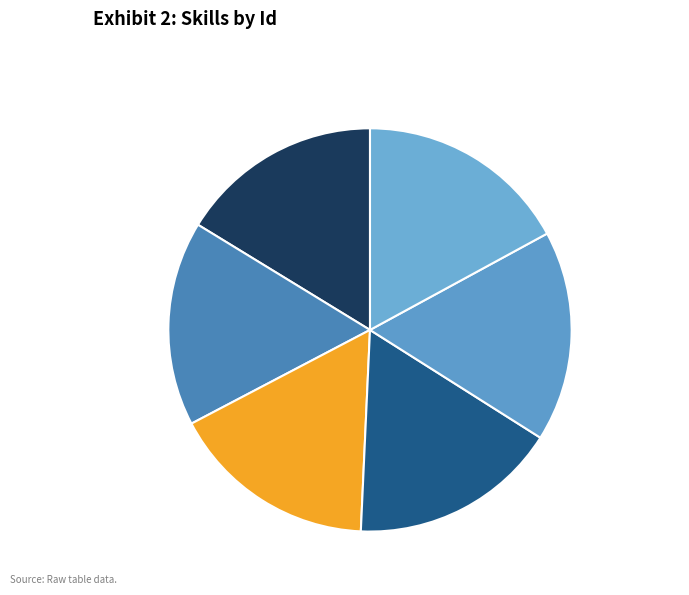

Does バーンストーム+ account for over 50% of the chart?

No